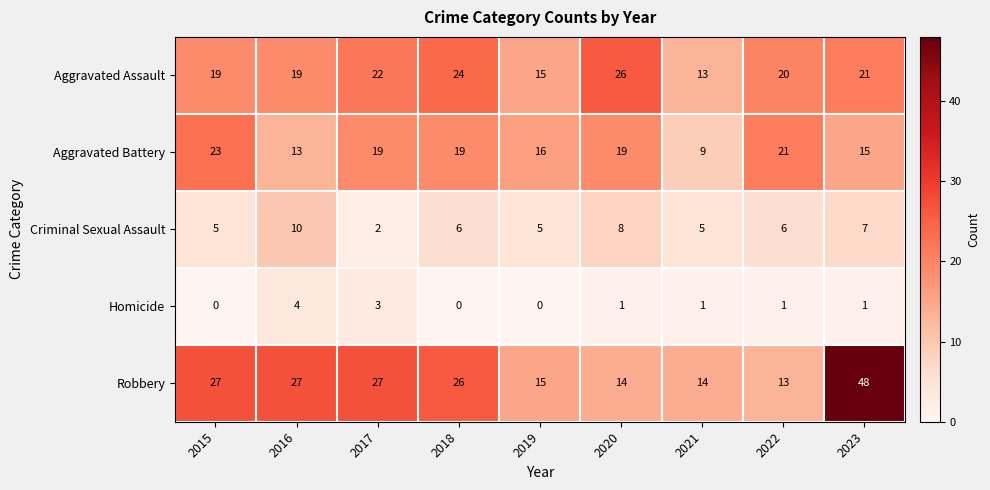

Which label corresponds to the largest value in the chart?

2023